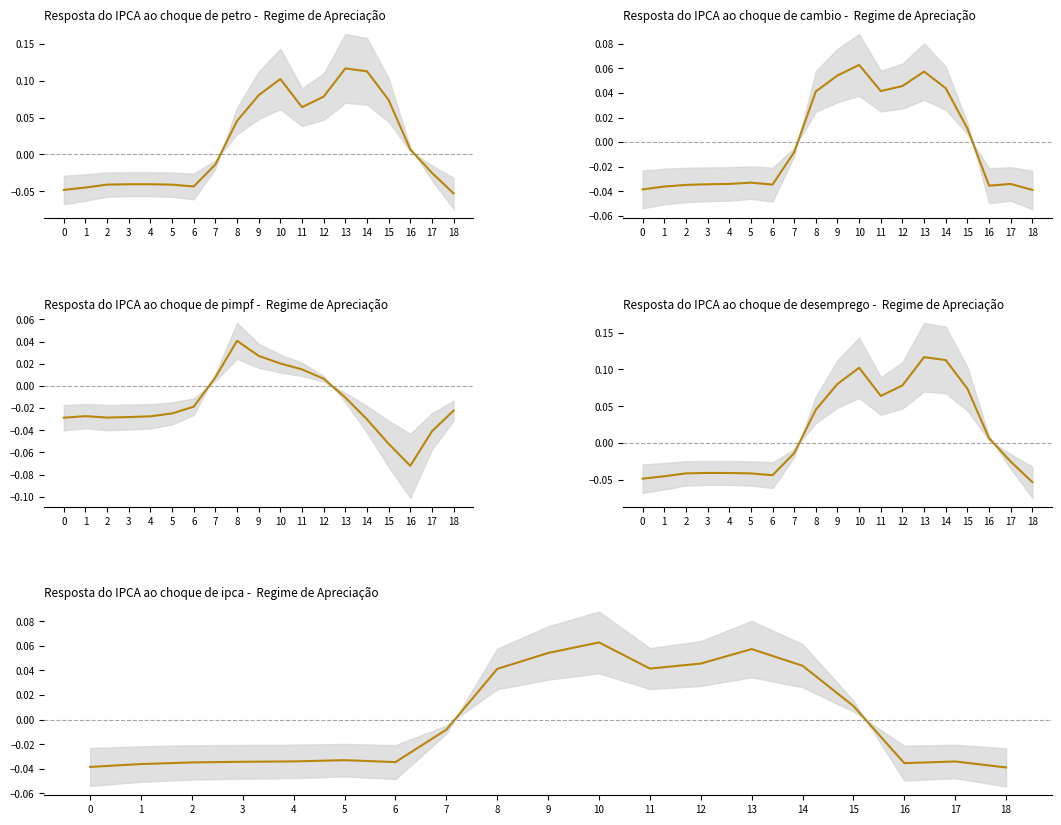

Rank the categories by value from highest to lowest.

10, 13, 9, 12, 14, 11, 8, 15, 7, 5, 4, 17, 3, 6, 2, 16, 1, 0, 18